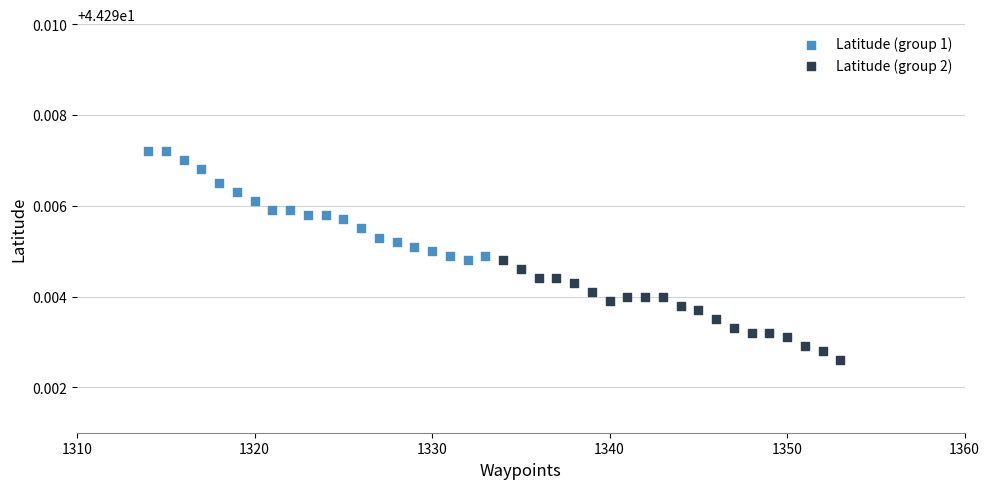

Which series contains the lowest Y value?

Latitude (group 2)